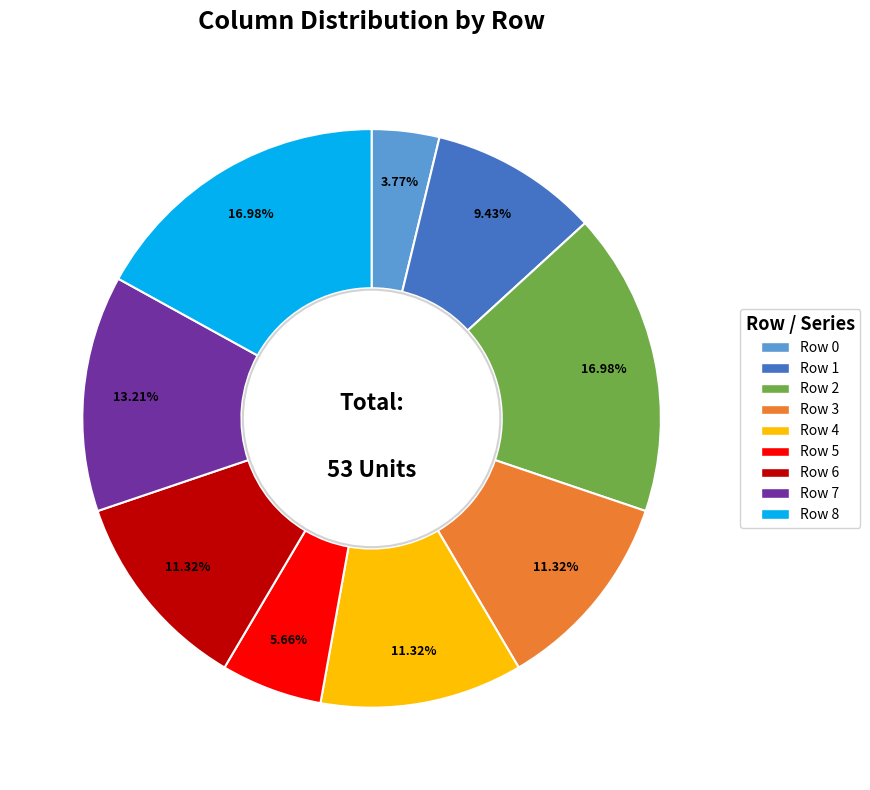

To the nearest percent, what is the difference between the Row 0 and Row 5 slice percentages?

2%